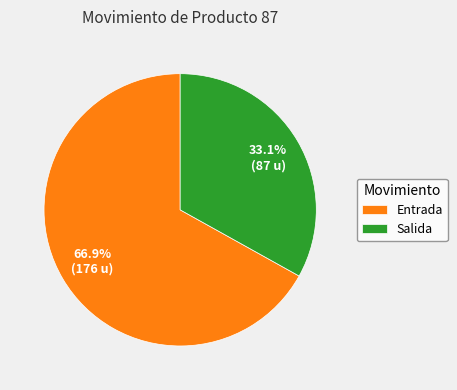

What is the largest slice in the pie chart?

Entrada